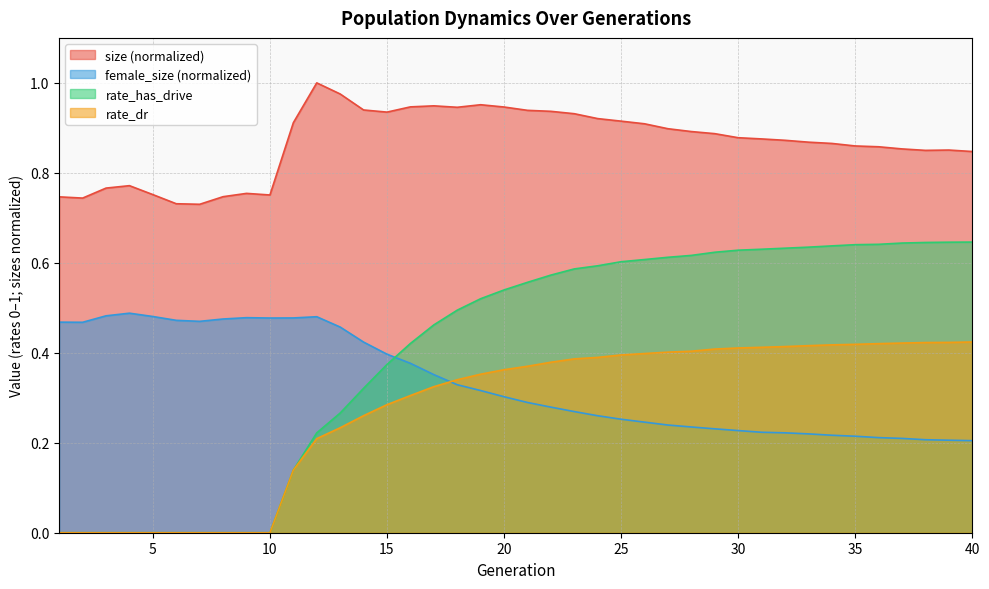

Count the number of data series in this chart.

4